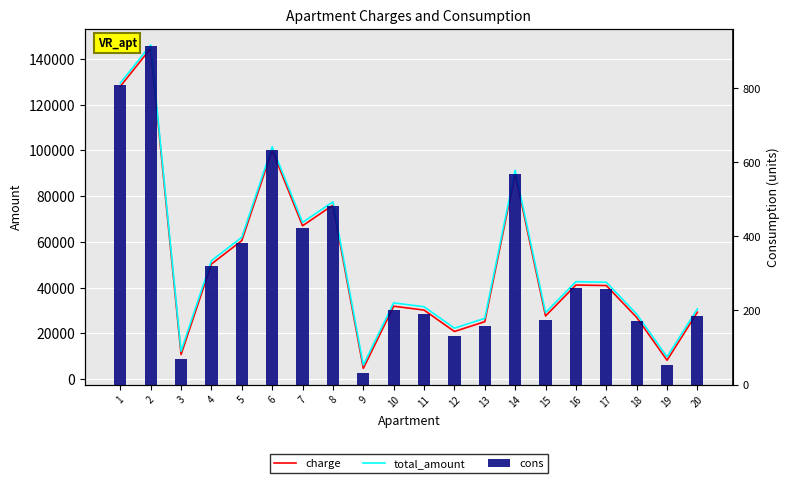

What are all the series names shown in the legend?

charge, total_amount, cons